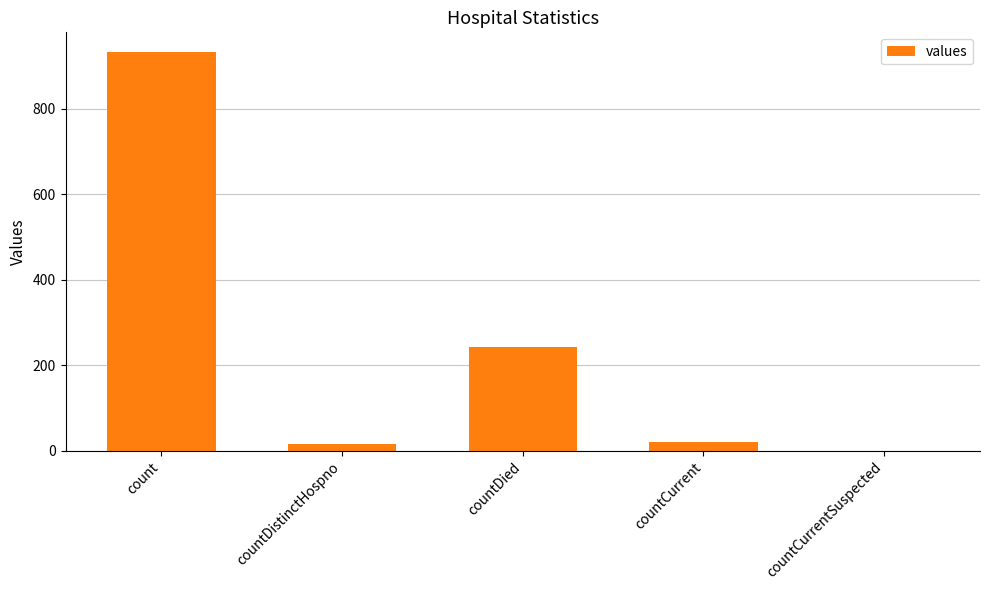

At which label is the value closest to 466?

countDied